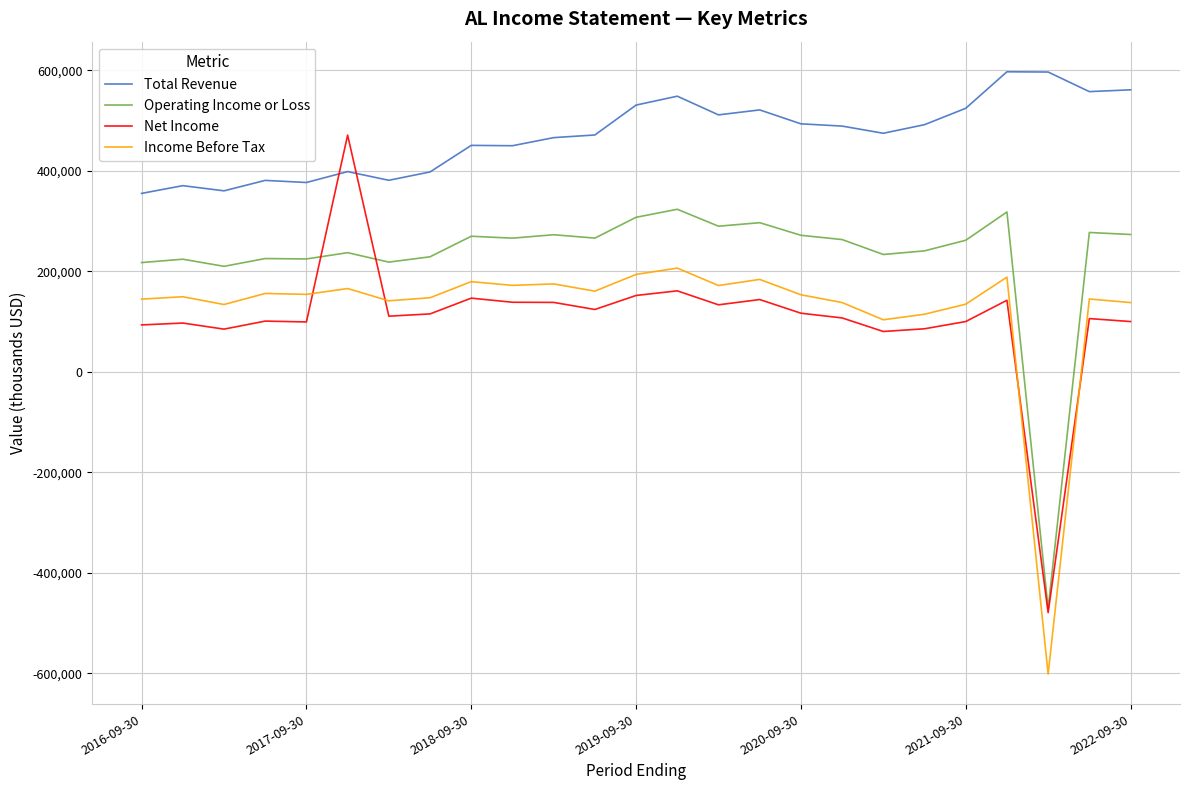

True or false: Operating Income or Loss and Total Revenue intersect in this chart.

False